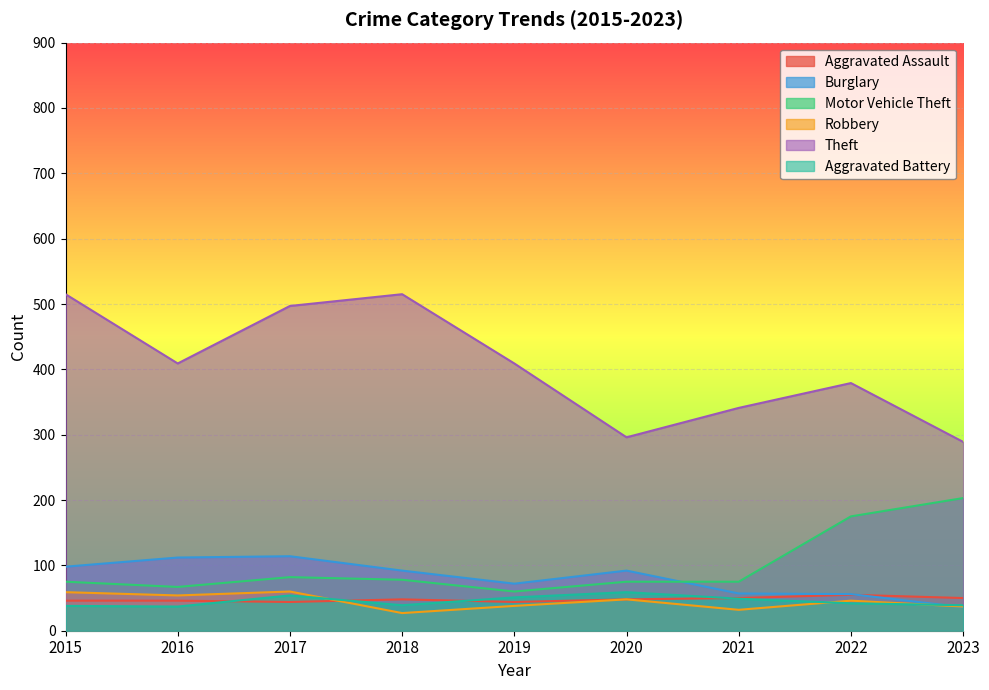

What is the total value across all series at 2015?

831